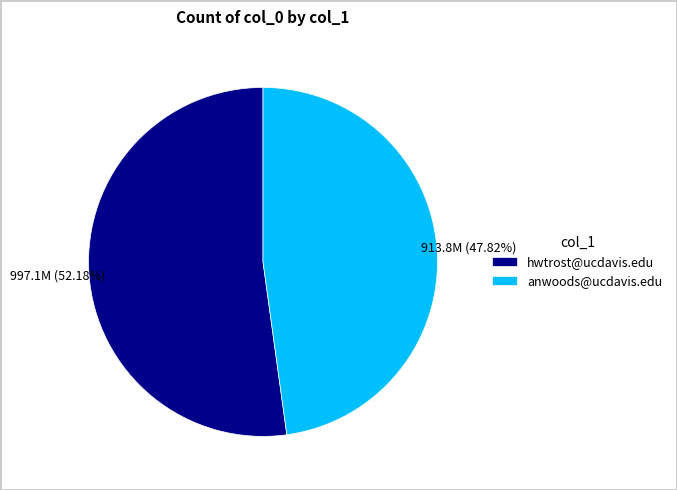

Which category has the smallest portion of the pie?

anwoods@ucdavis.edu